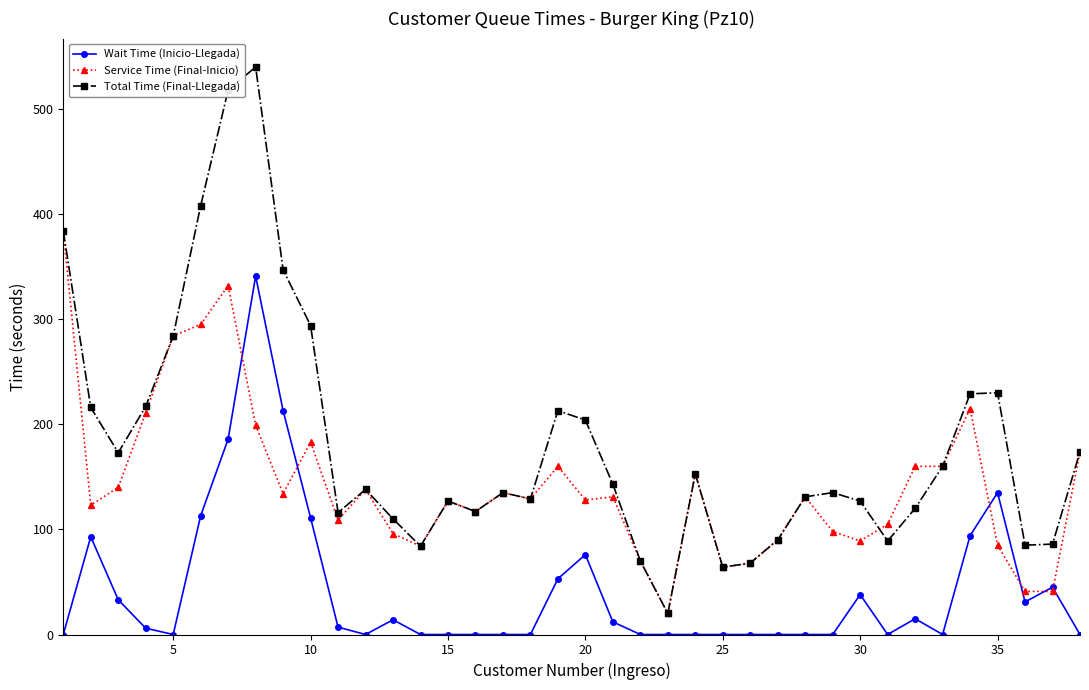

True or false: Wait Time (Inicio-Llegada) has more than 2 interior local peaks.

True